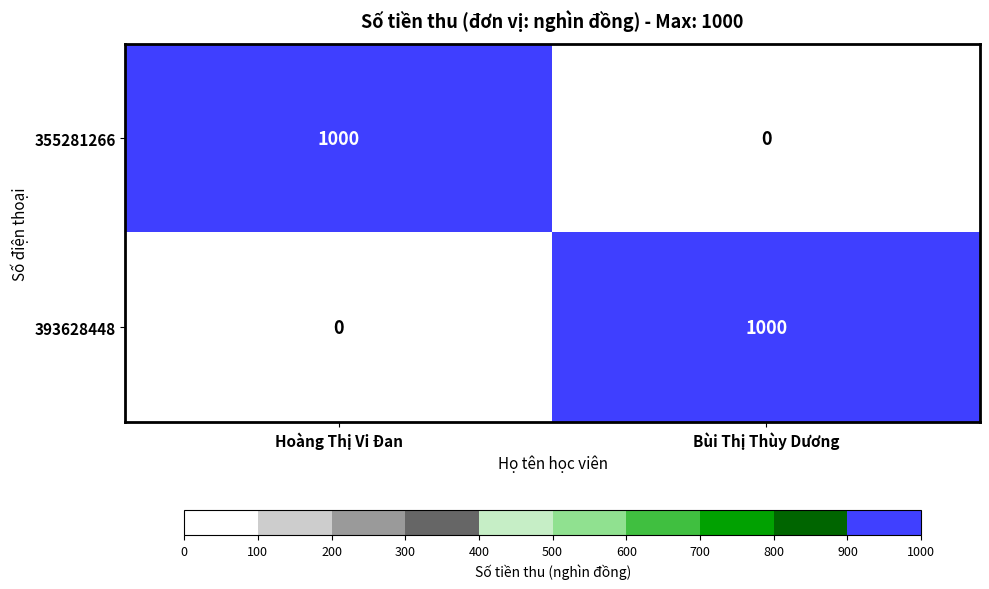

How many distinct data groups are displayed?

2